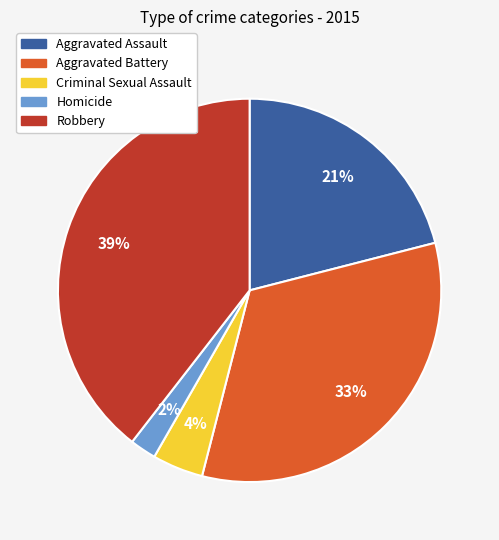

What is the ratio of the value at Aggravated Assault to the value at Robbery?

0.5